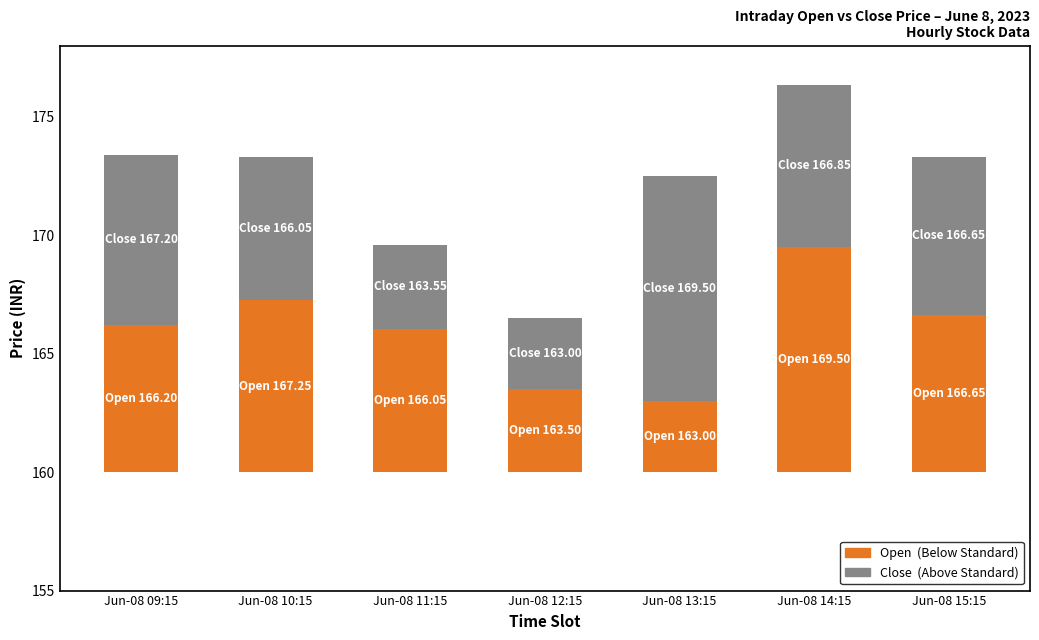

What is the label of the 5th bar from the left?

Jun-08 13:15